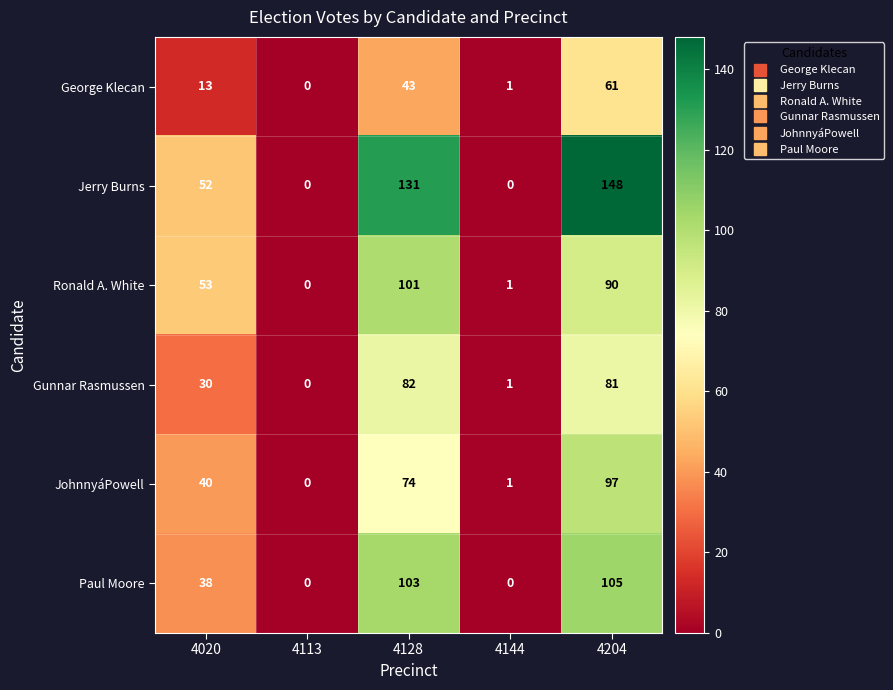

How many series are shown in this chart?

6